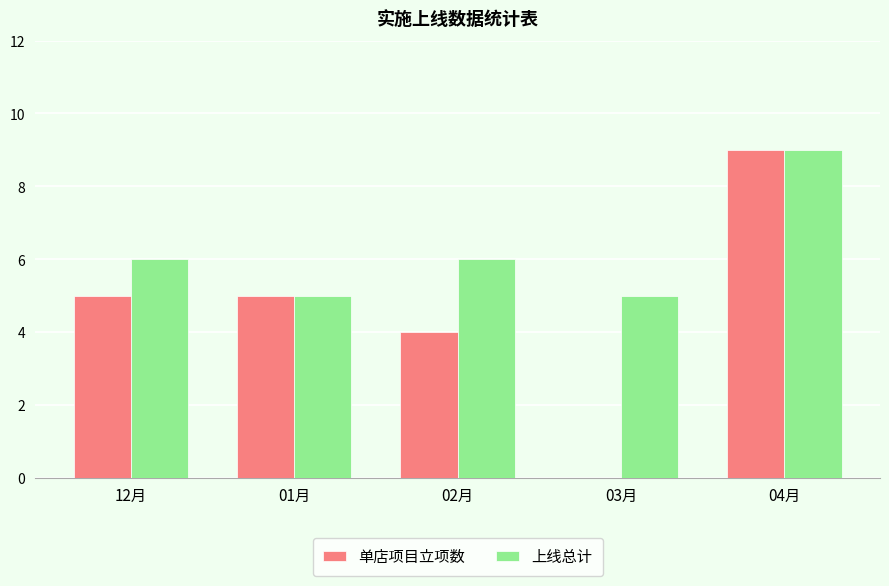

How many data points does each series have?

5